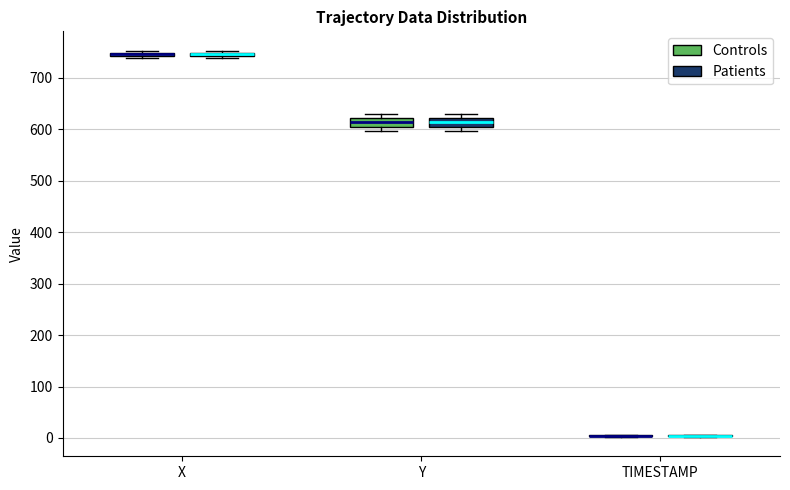

Where is the upper edge of the box for X (Controls) on the y-axis? The values are not printed on the chart, so give them approximately, as read against the axis.

750